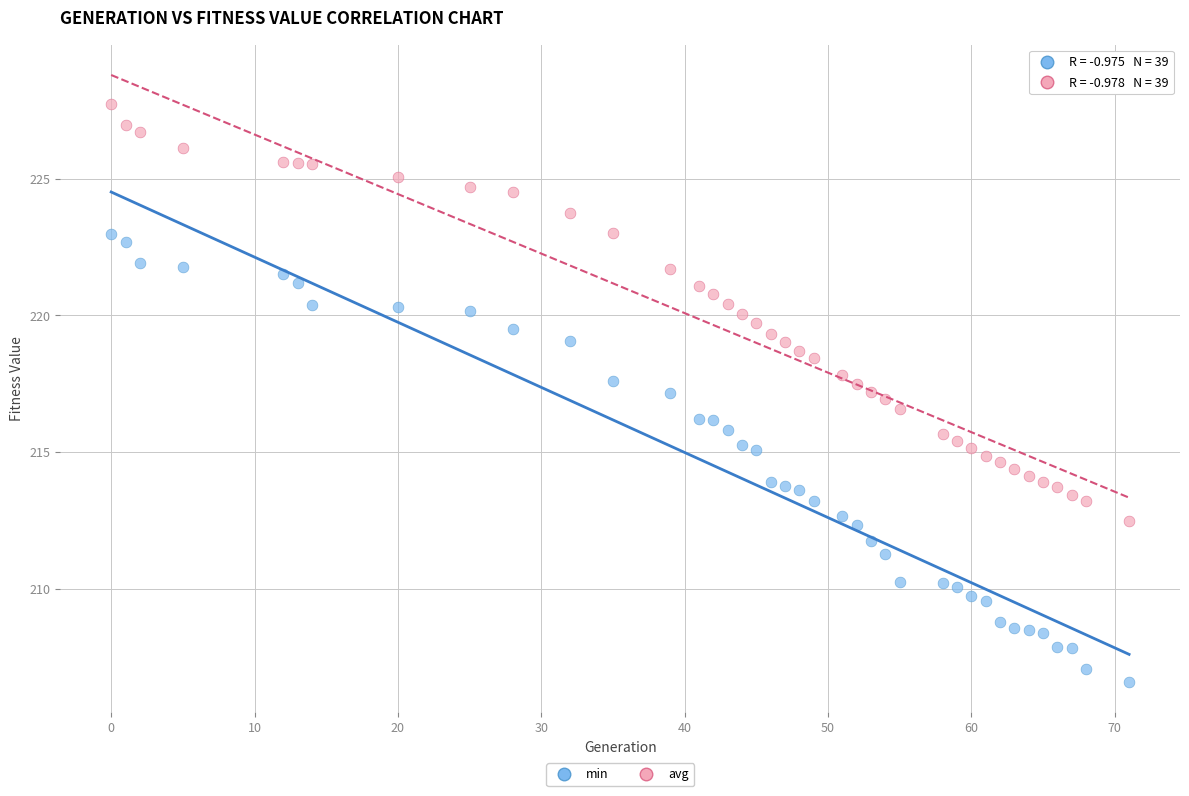

Which series has the largest Y range (max minus min)?

min